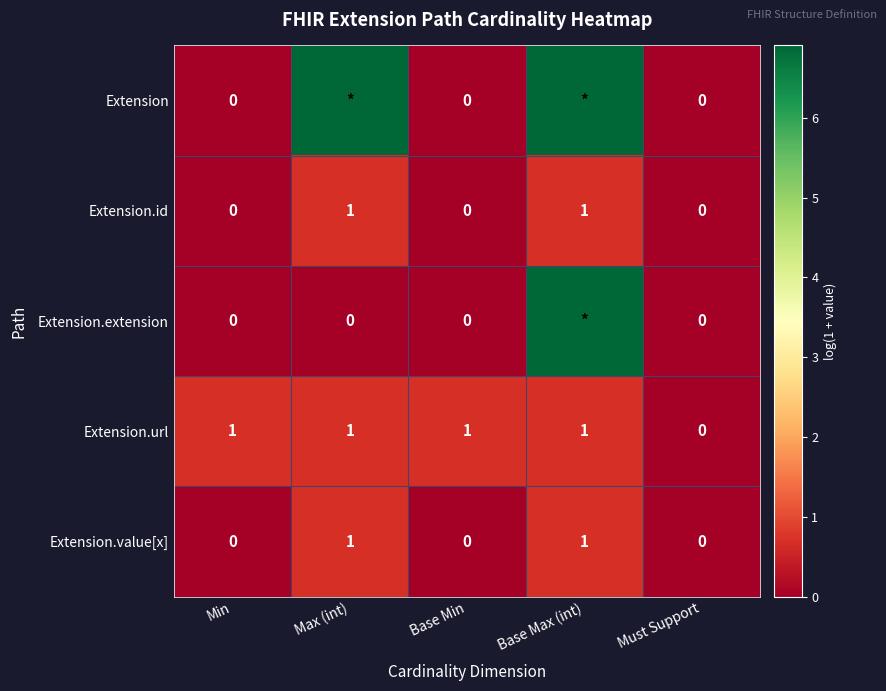

Where is Extension.url nearest to the value 0?

Must Support